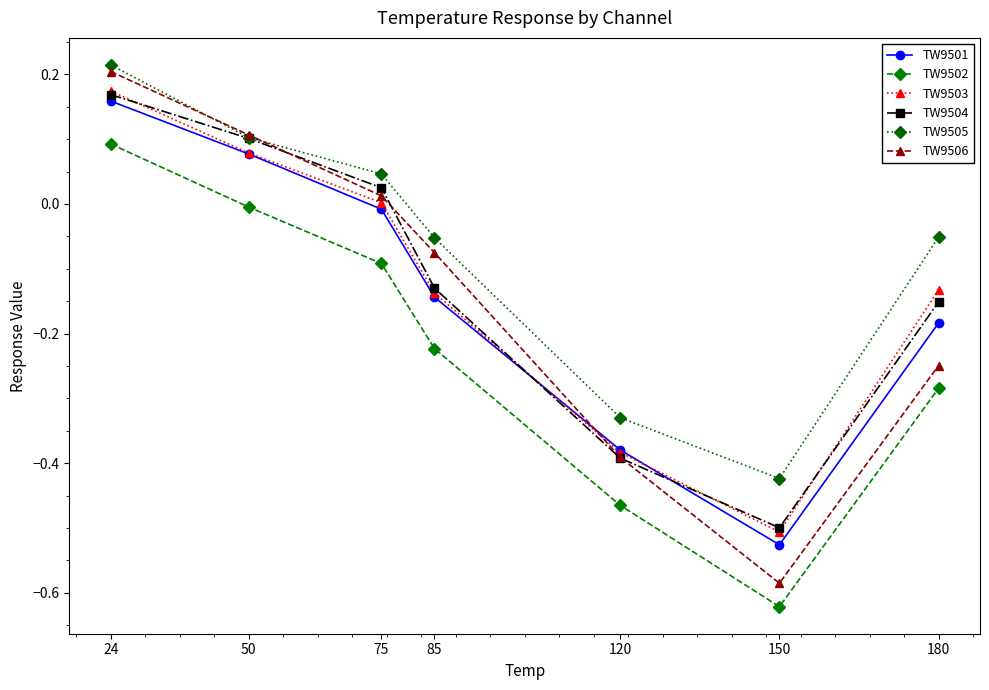

Which category has the lowest value across all series?

150